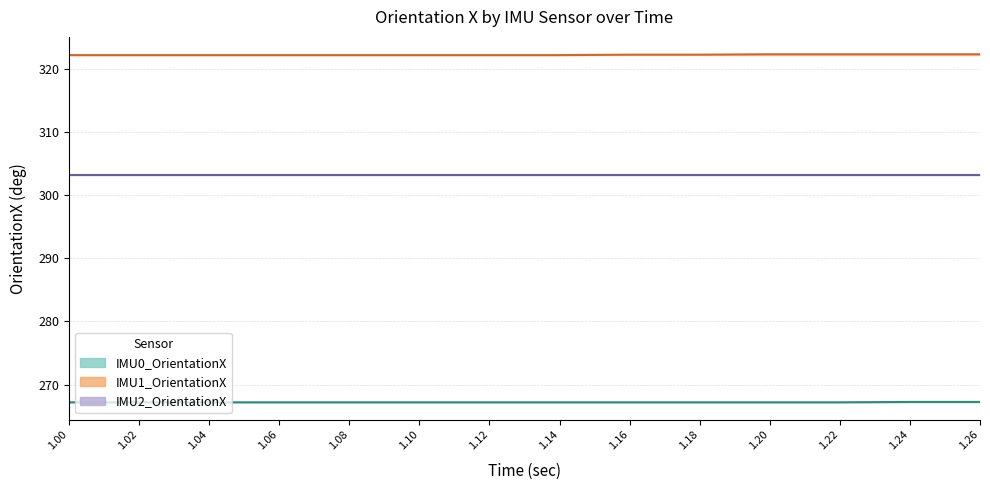

The value of IMU1_OrientationX at 1.12 is 507.4. True or false?

False